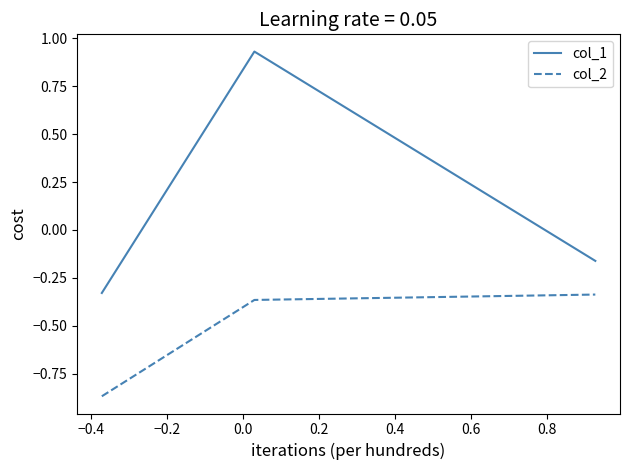

Which series has the largest total across all categories?

col_1